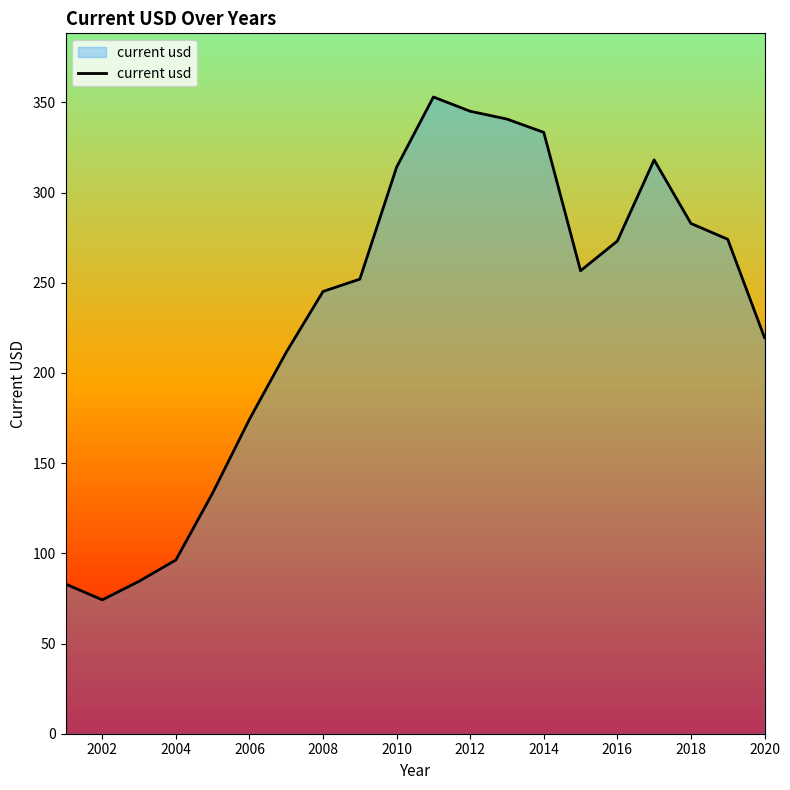

What is the difference between the maximum and minimum values?

278.7